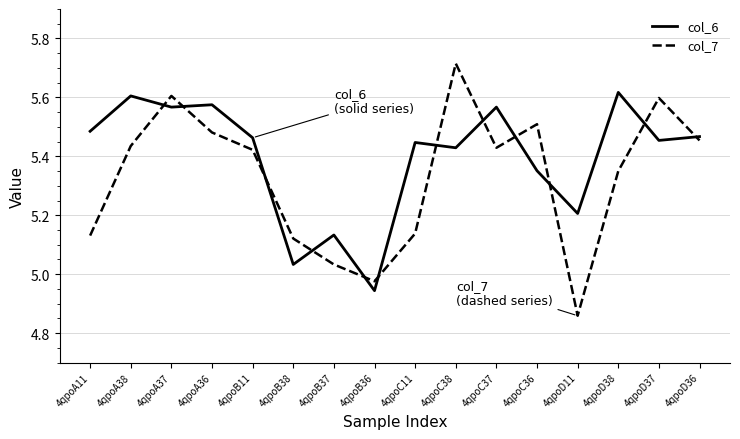

Where does the col_7 series first go above 5?

4qpoA11